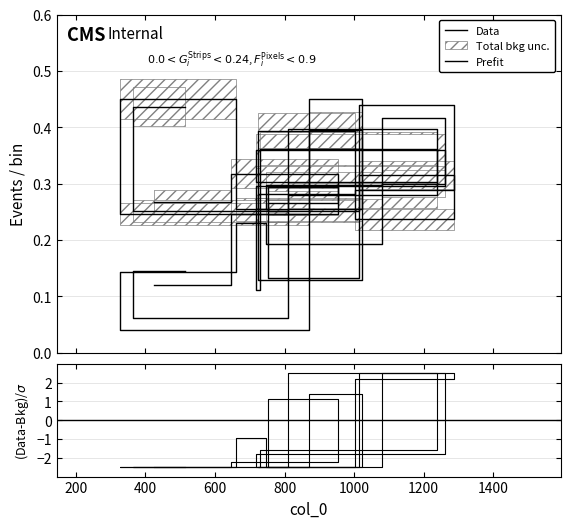

The value of Unnamed: 0 at 514 is 0.2. True or false?

False